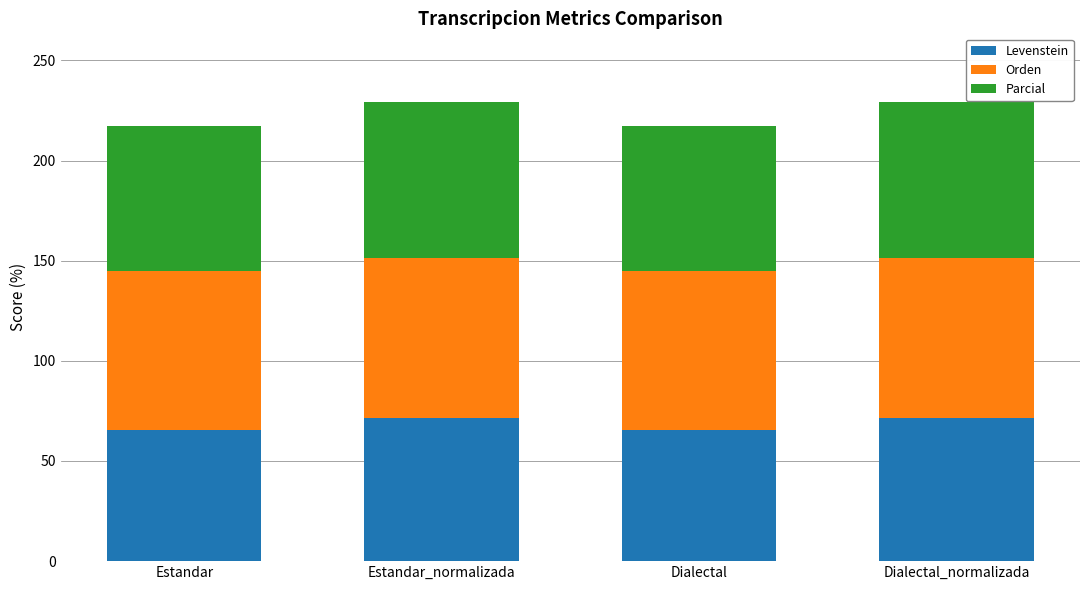

What value does the Levenstein series have at Estandar_normalizada?

71.6